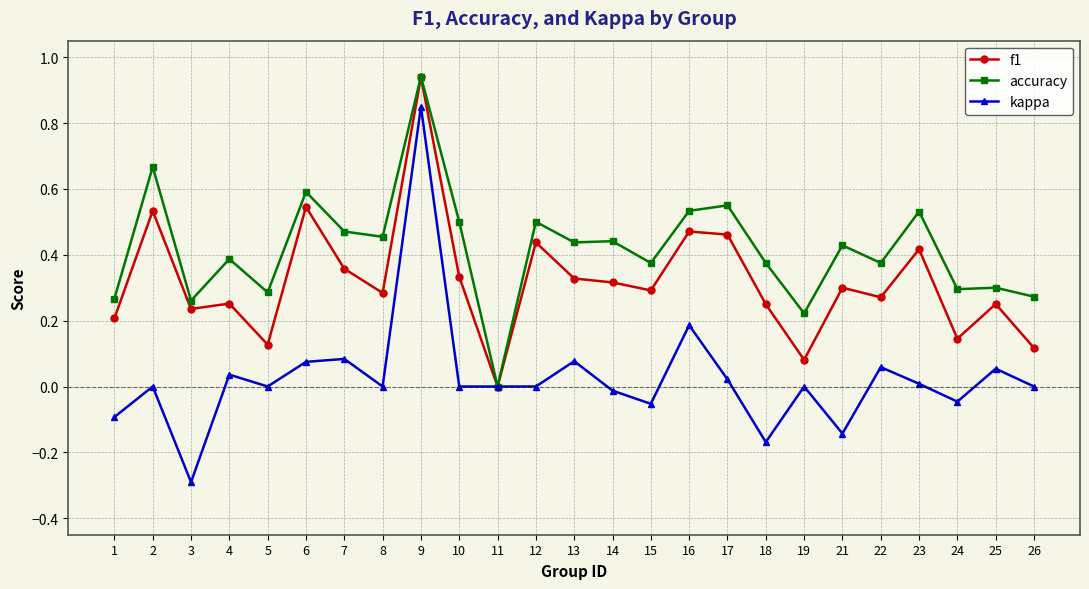

What is the lowest value of the kappa series?

-0.3